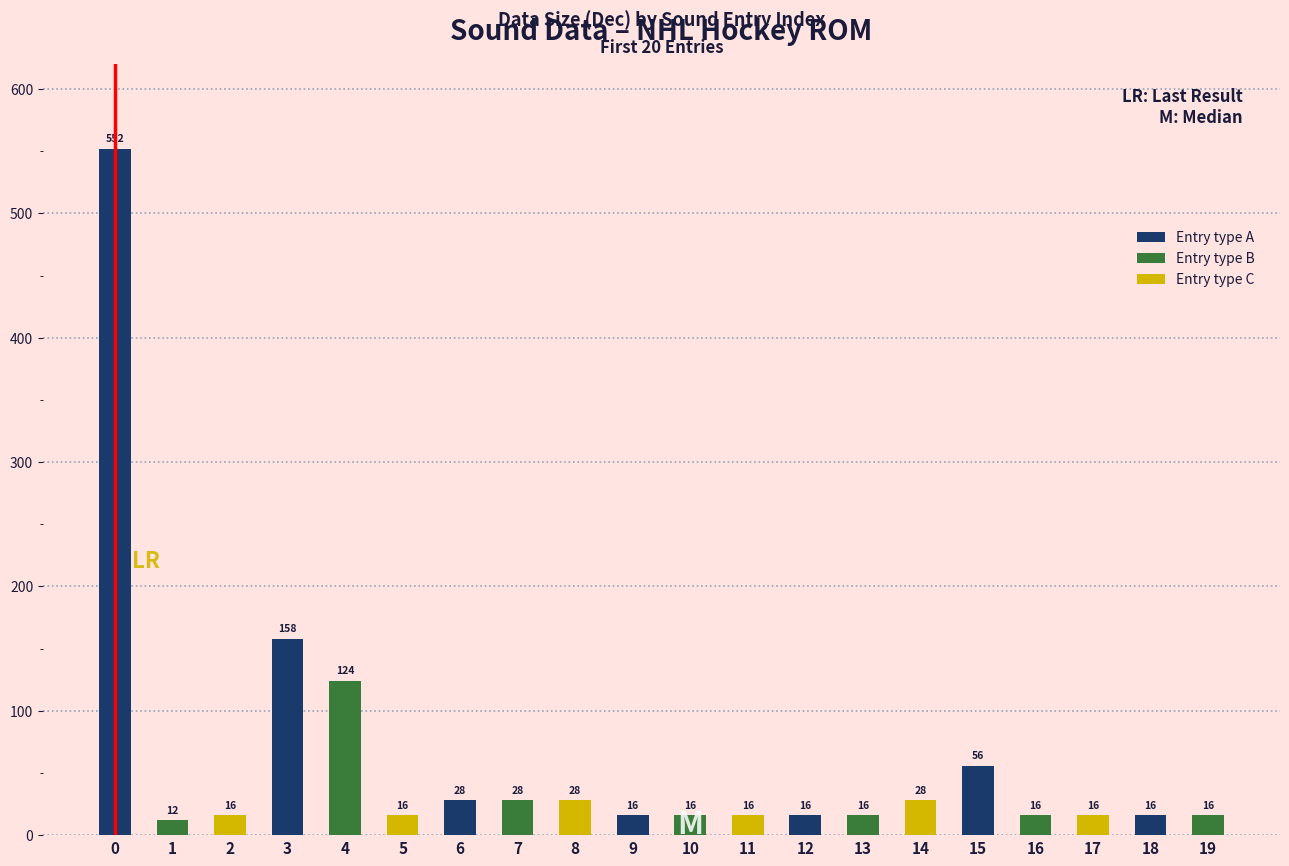

Reading left to right, transcribe all the data shown in this chart.

0=552	1=12	2=16	3=158	4=124	5=16	6=28	7=28	8=28	9=16	10=16	11=16	12=16	13=16	14=28	15=56	16=16	17=16	18=16	19=16